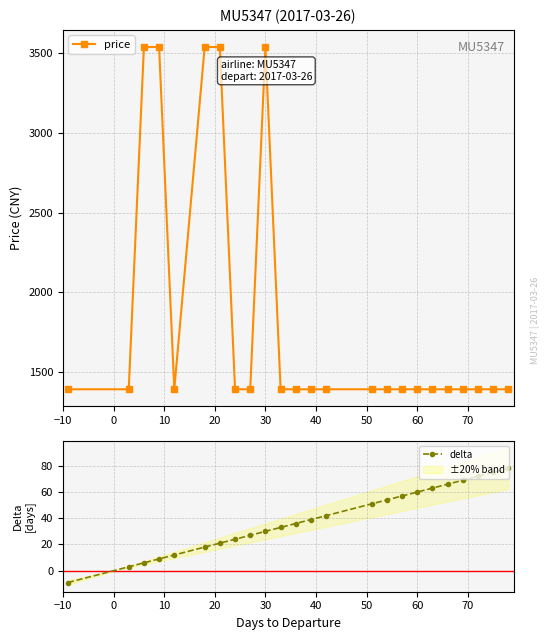

How many lines are shown in the chart?

2